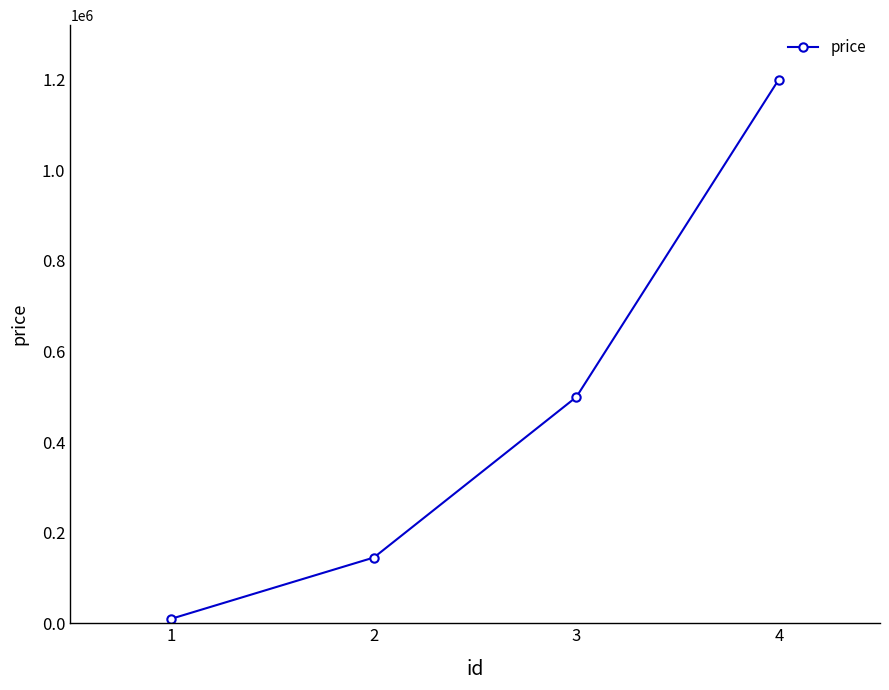

How many distinct data groups are displayed?

1